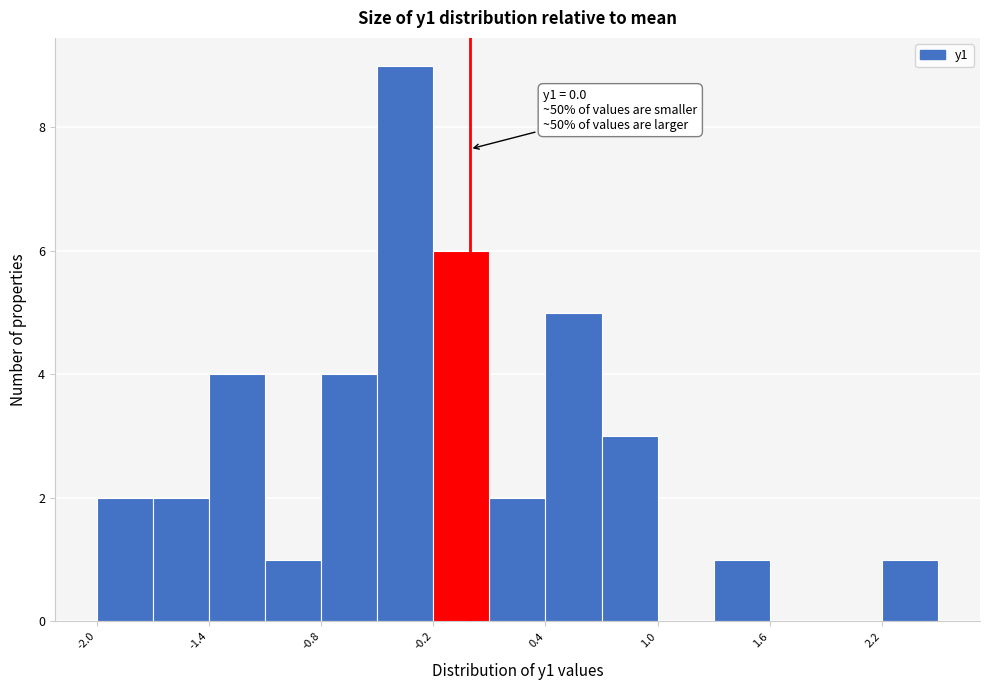

Read against the x-axis, roughly where is the centre of the tallest bar?

-0.4